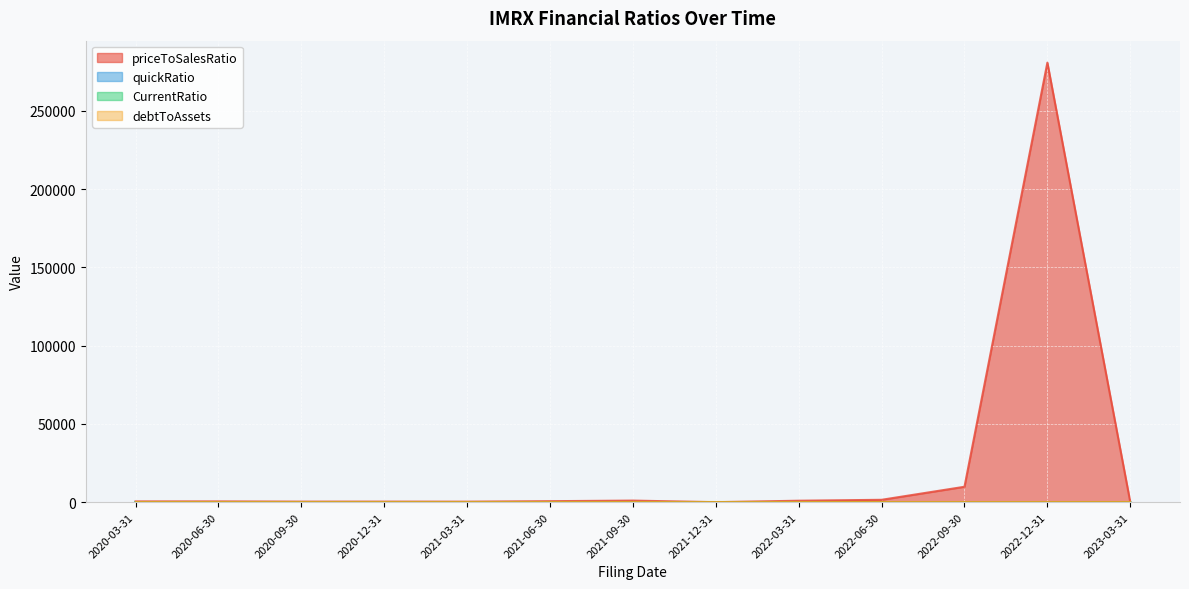

True or false: debtToAssets and CurrentRatio cross at least once.

False